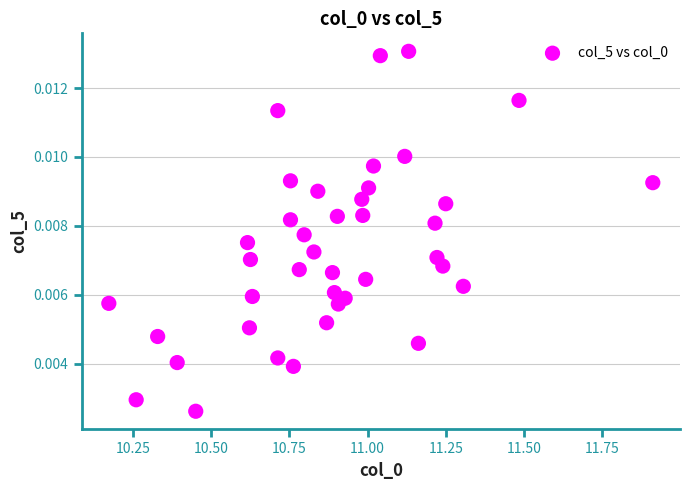

What is the range of X values (max minus min)?

1.7